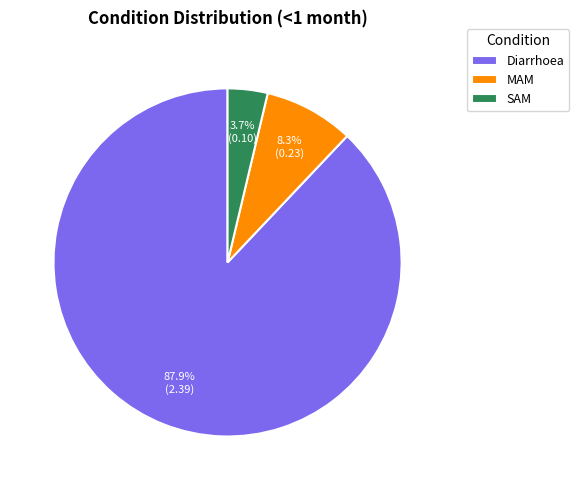

To the nearest percent, what portion does Diarrhoea represent?

88%